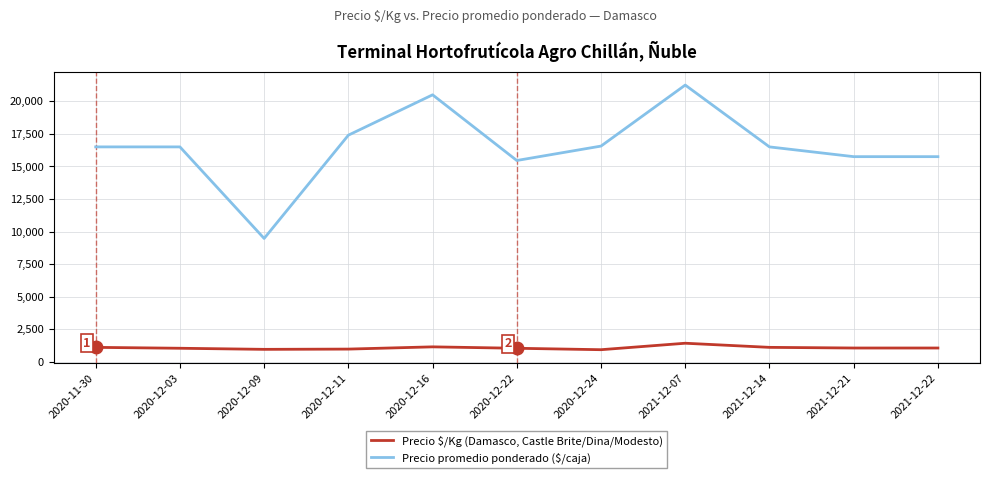

At how many categories does at least one series exceed 18434?

2